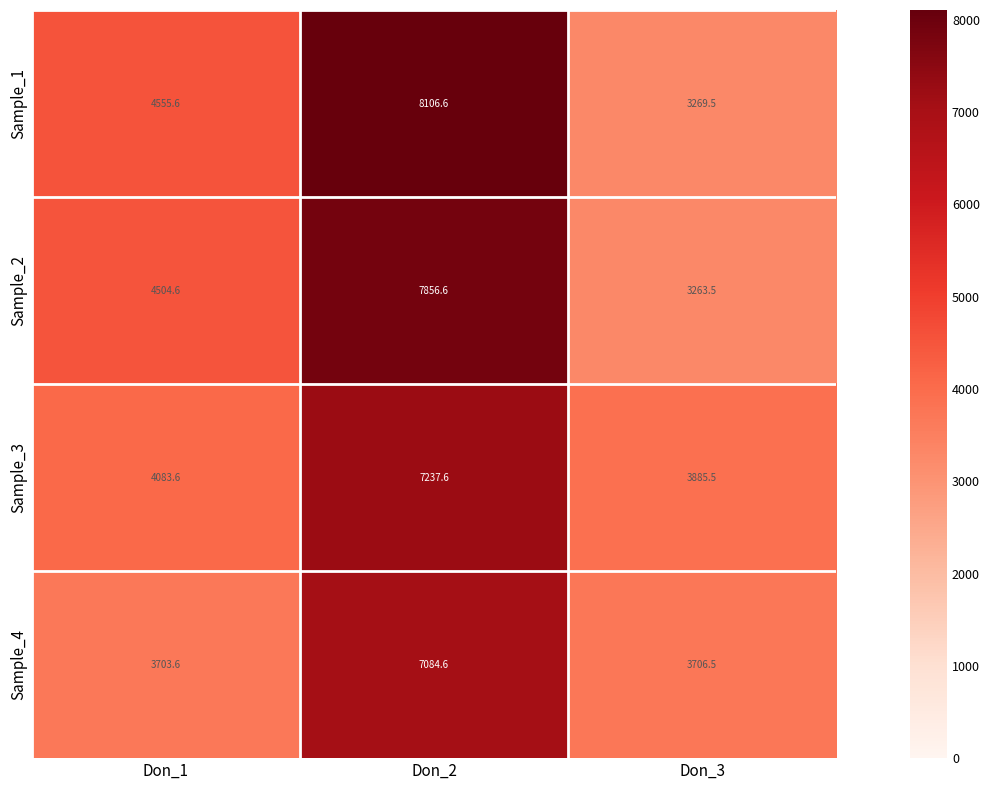

Which category has the highest value across all series?

Don_2